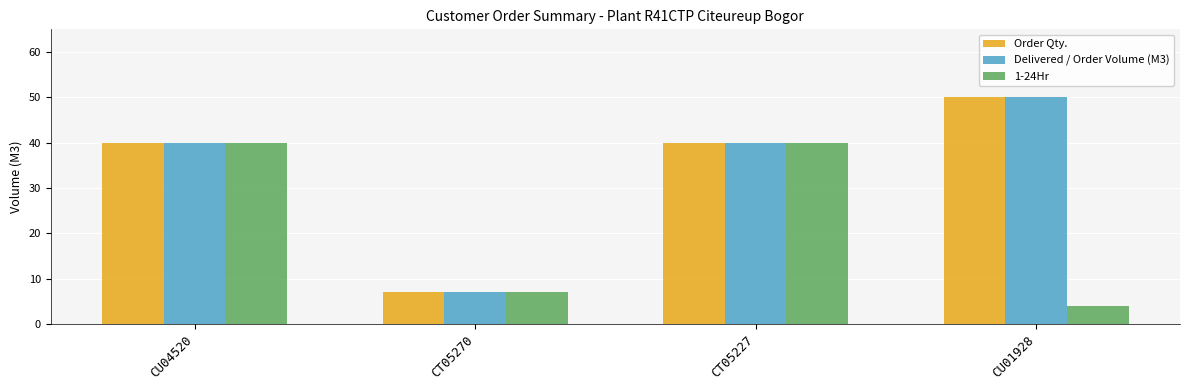

What is the label of the 2nd bar from the right?

CT05227